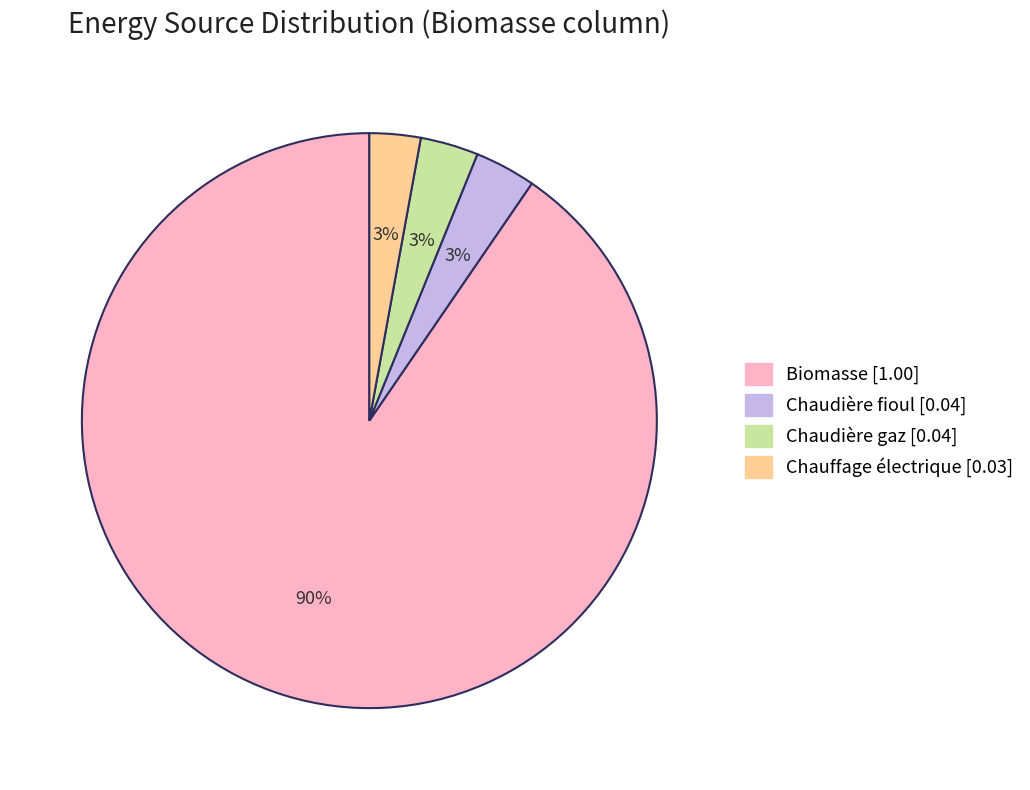

To the nearest percent, what is the difference between the largest and smallest slice percentages?

88%